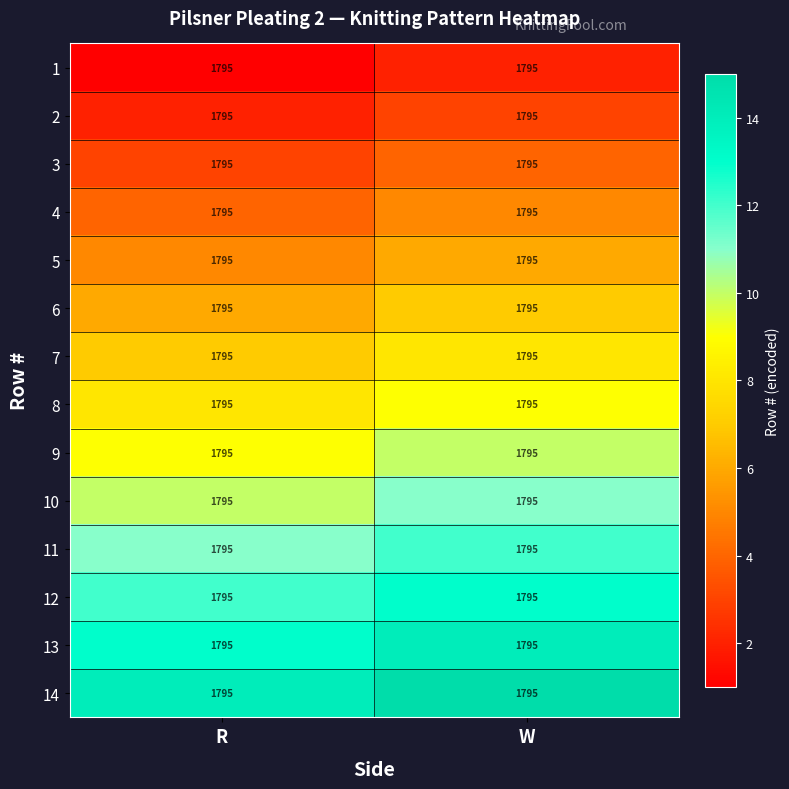

Which series has the largest total across all categories?

14